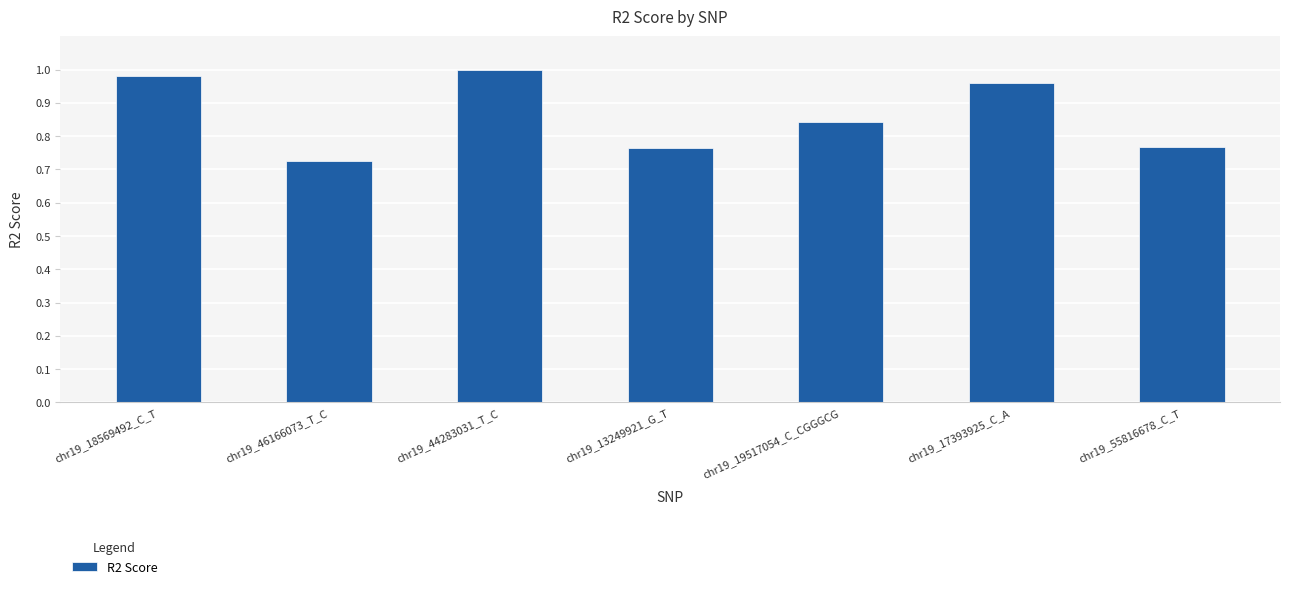

What is the difference between the values at chr19_55816678_C_T and chr19_17393925_C_A?

0.2